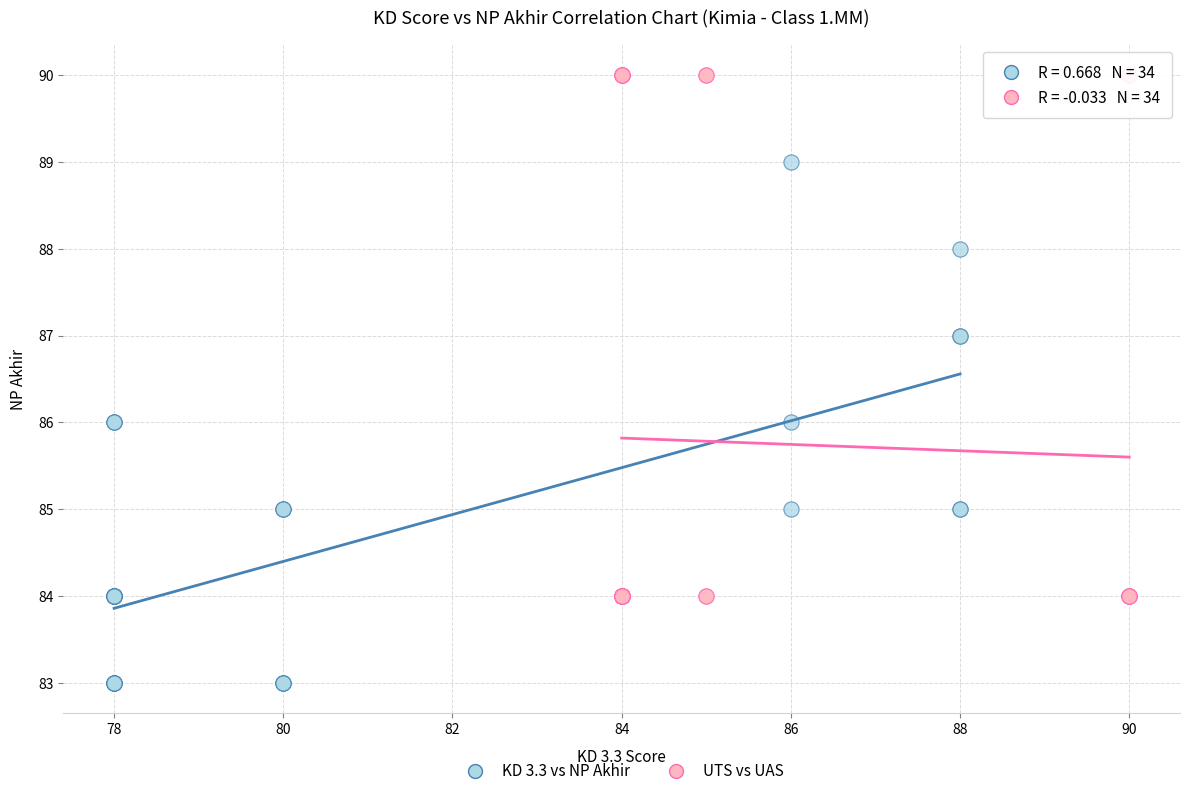

Which series reaches the minimum Y coordinate?

KD 3.3 vs NP Akhir